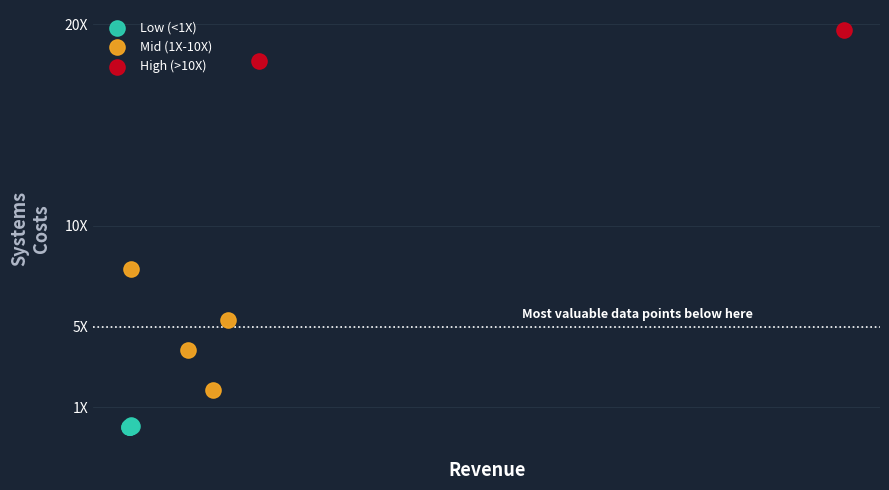

What are all the series names shown in the legend?

Low (<1X), Mid (1X-10X), High (>10X)